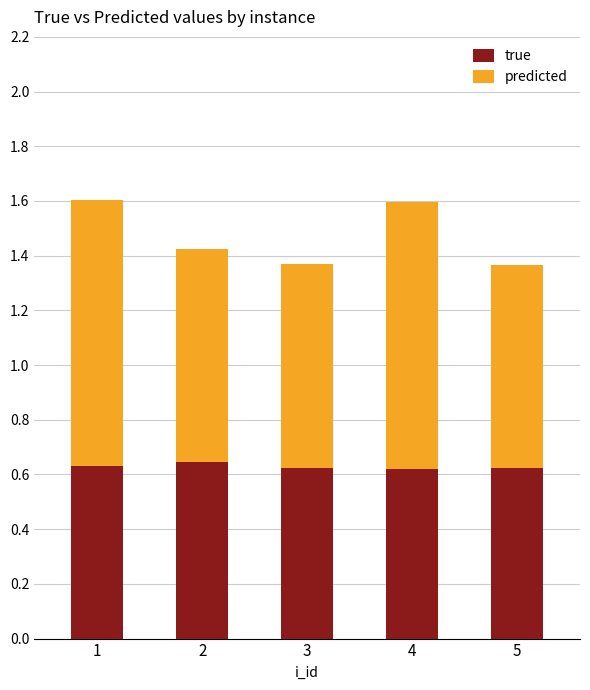

The true series shows 0.6 at 4. True or false?

True